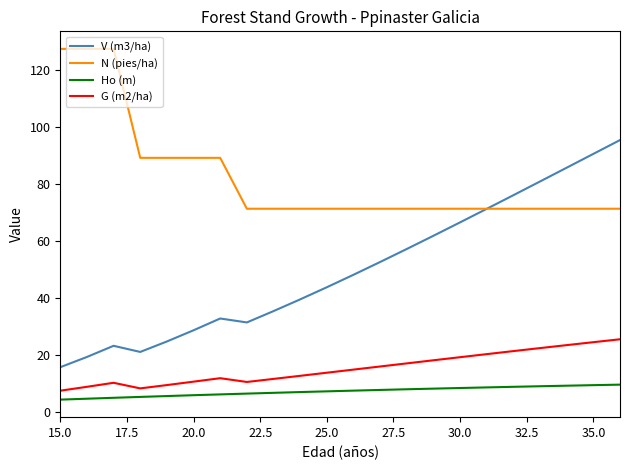

Rank the series by their maximum value, from highest to lowest.

N (pies/ha), V (m3/ha), G (m2/ha), Ho (m)